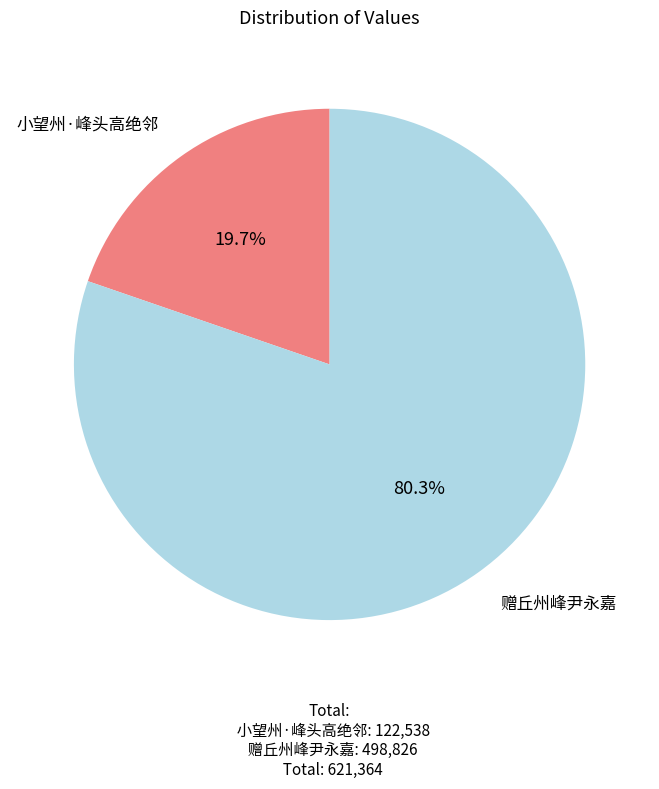

To the nearest percent, what portion does 赠丘州峰尹永嘉 represent?

80%